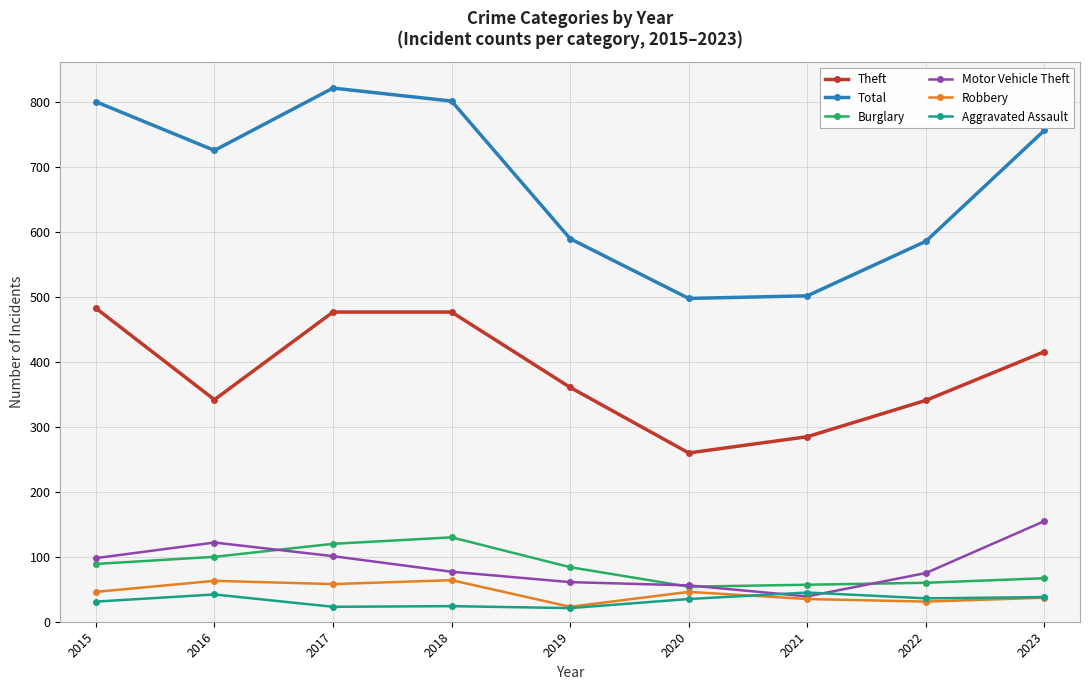

True or false: Theft and Burglary cross at least once.

False